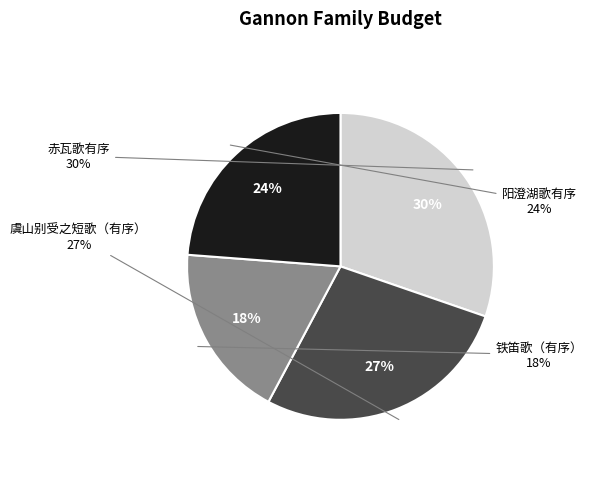

Count the number of slices in the pie.

4